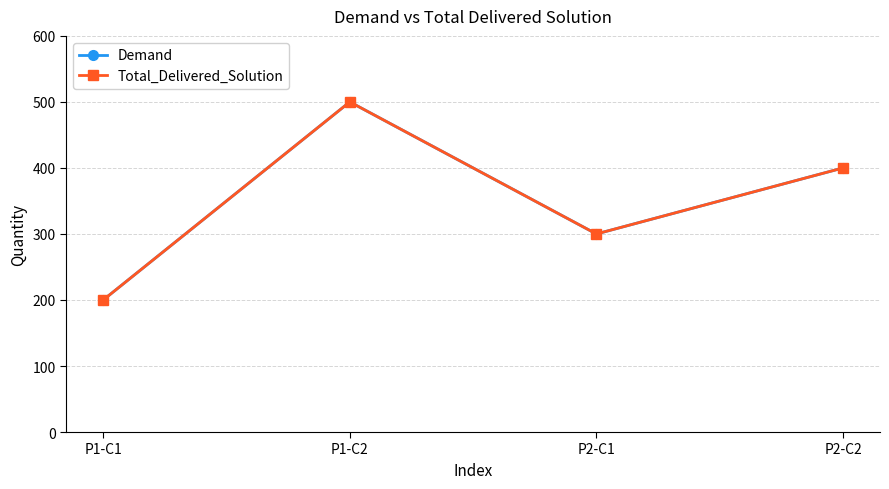

What is the sum of the Total_Delivered_Solution values at P1-C2 and P2-C2?

900